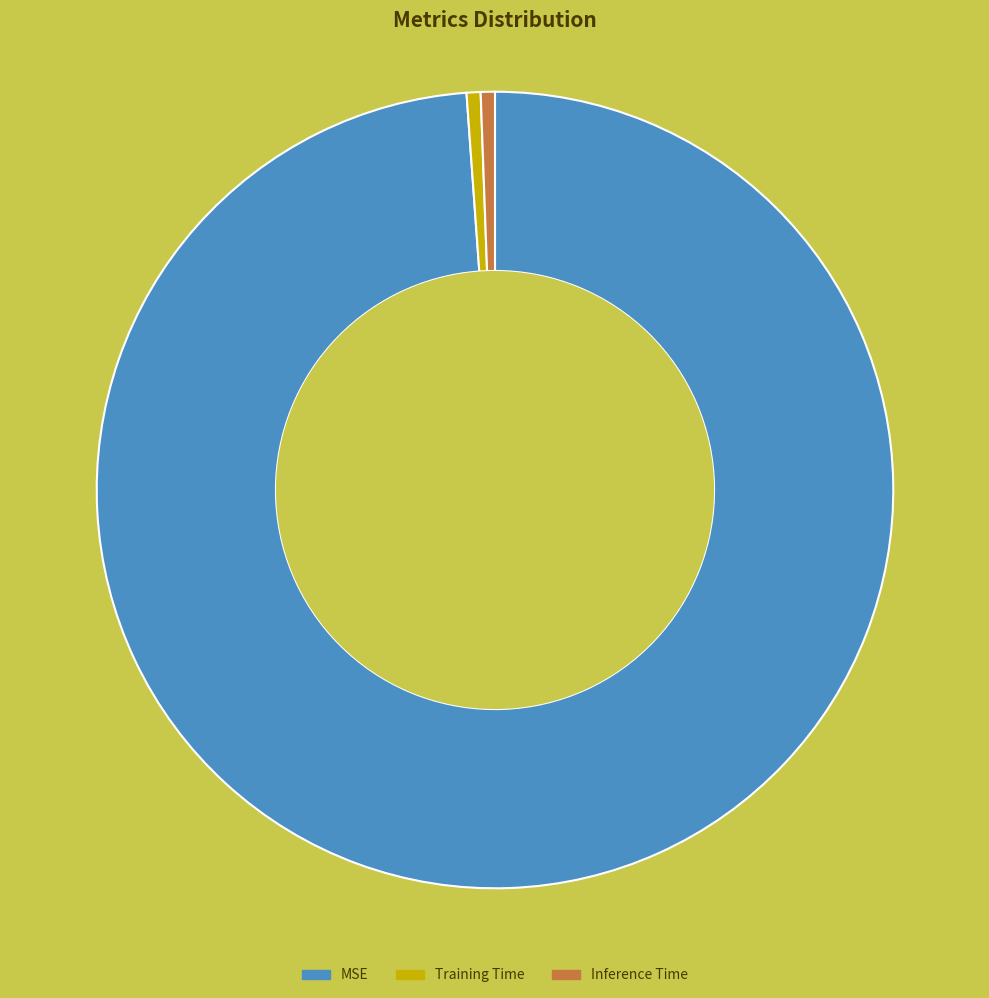

How many slices are in this pie chart?

3